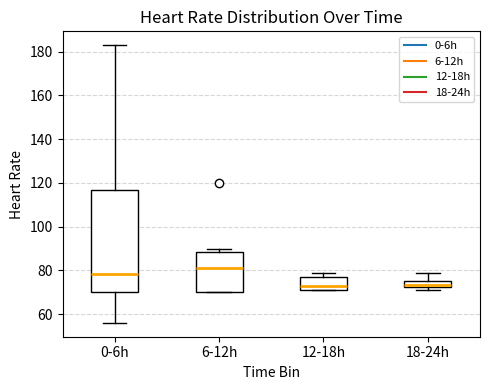

Comparing the boxes themselves (not the whiskers), which one is the tallest?

0-6h